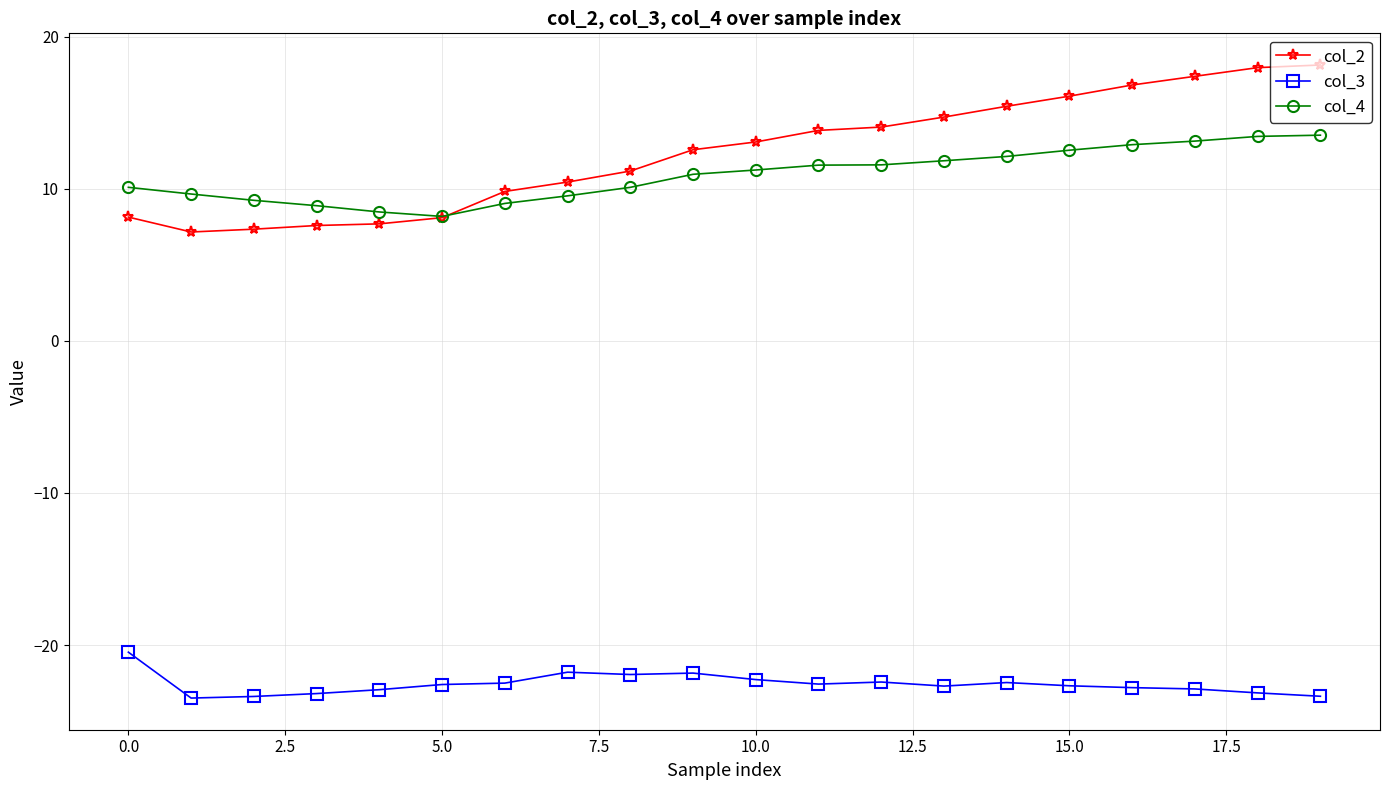

Rank the series by their maximum value, from lowest to highest.

col_3, col_4, col_2